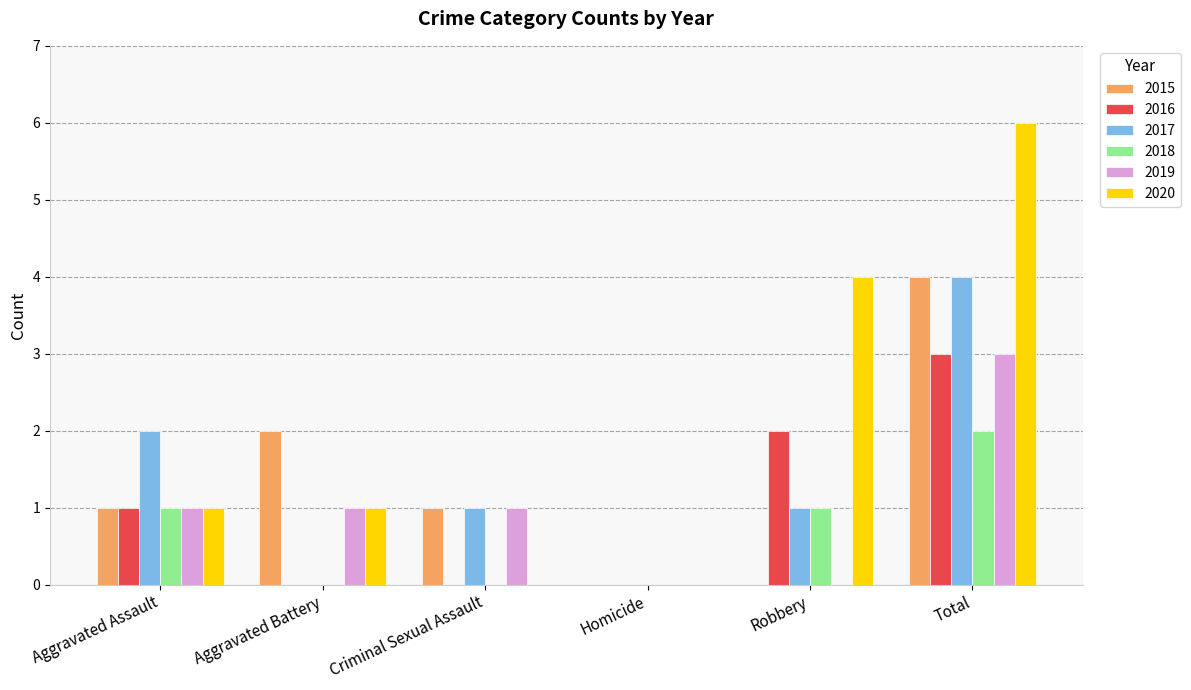

How many distinct data groups are displayed?

6